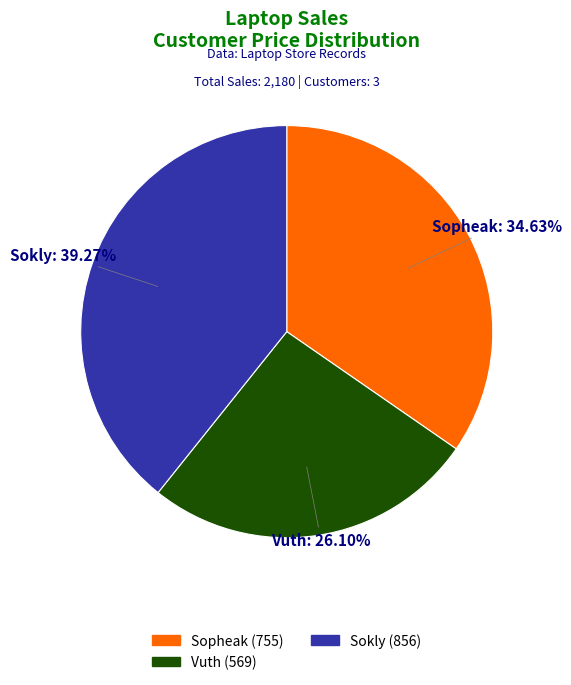

How many slices are in this pie chart?

3